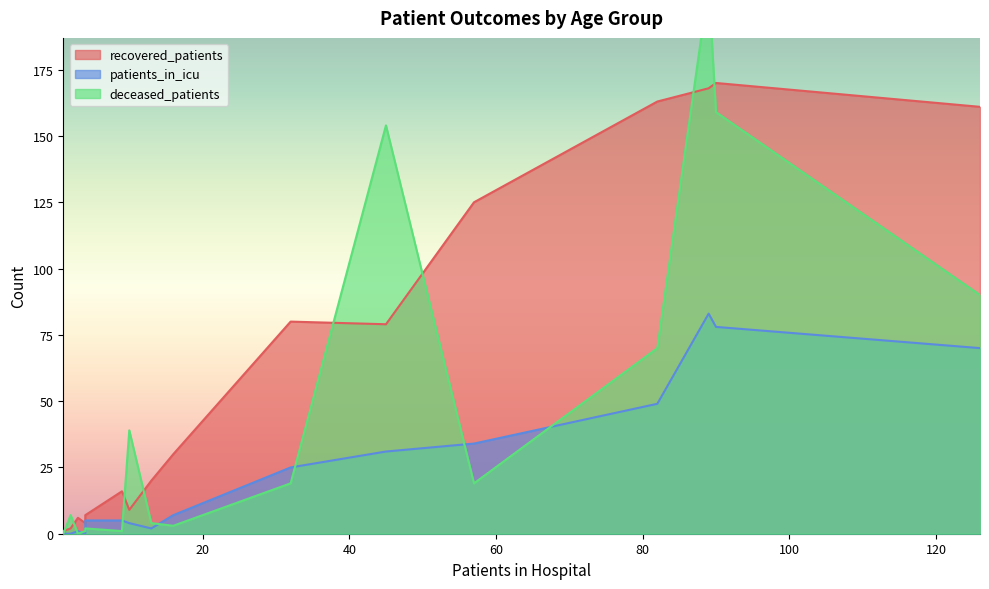

The patients_in_icu series shows 41 at 45-49. True or false?

False